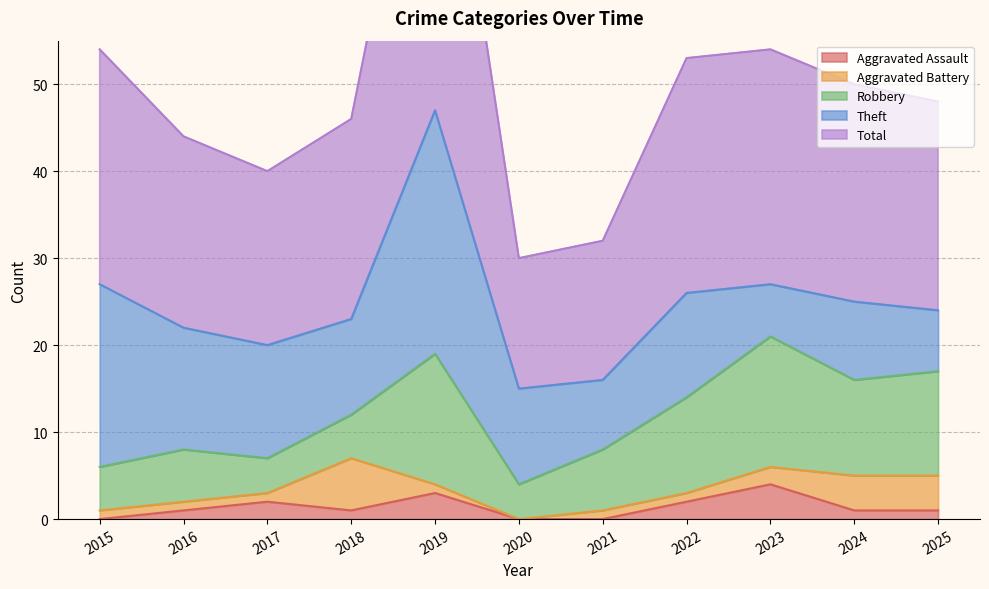

What is the spread (max minus min) of values at 2022?

26